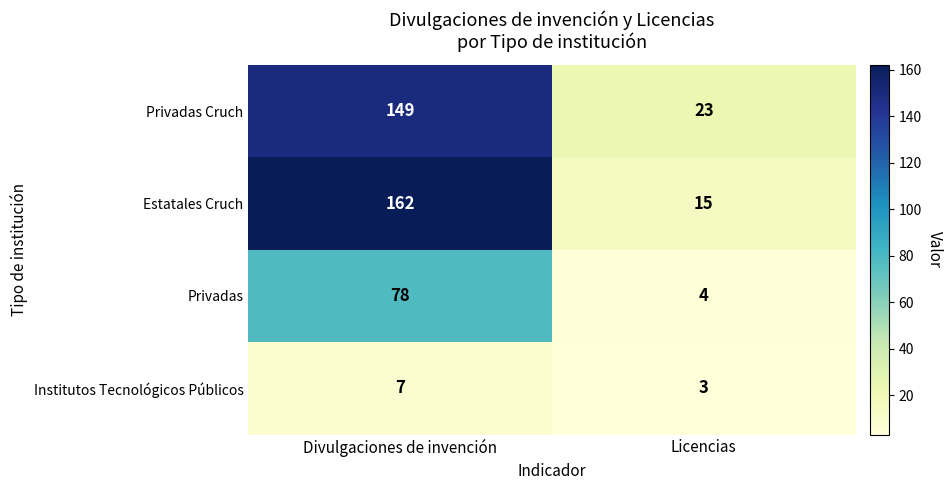

At which label is Estatales Cruch closest to 88?

Licencias